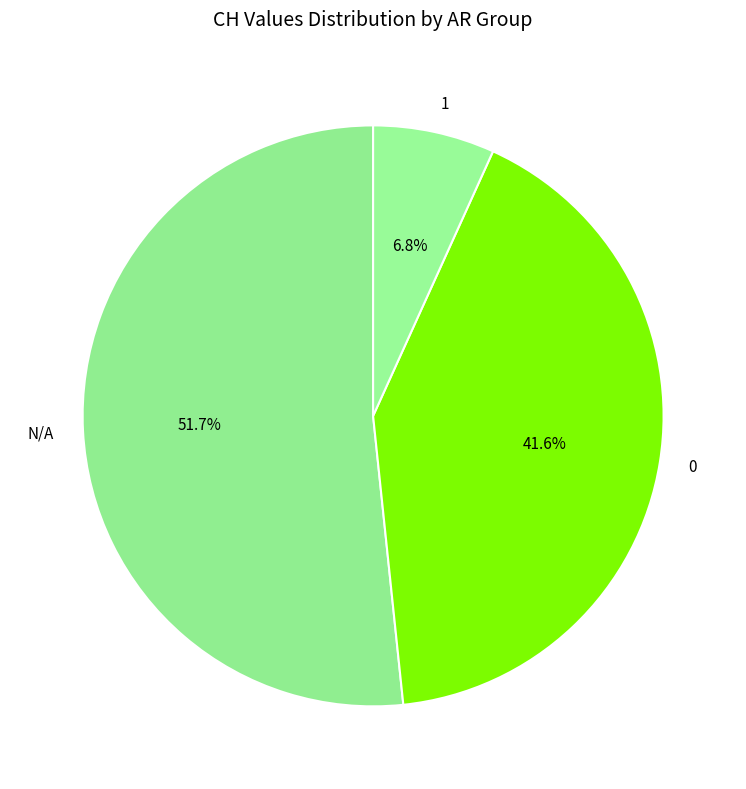

What is the majority slice?

N/A